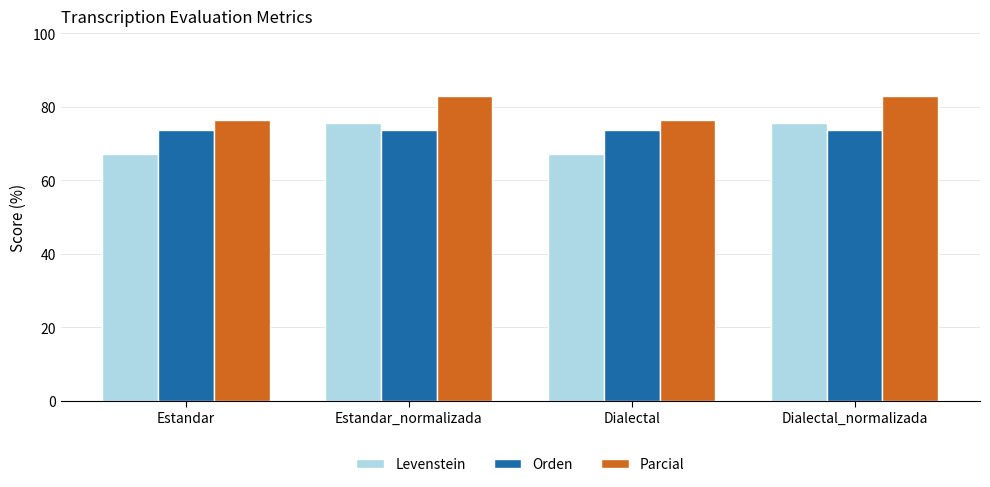

True or false: Parcial has a value of 76.5 at Estandar.

True